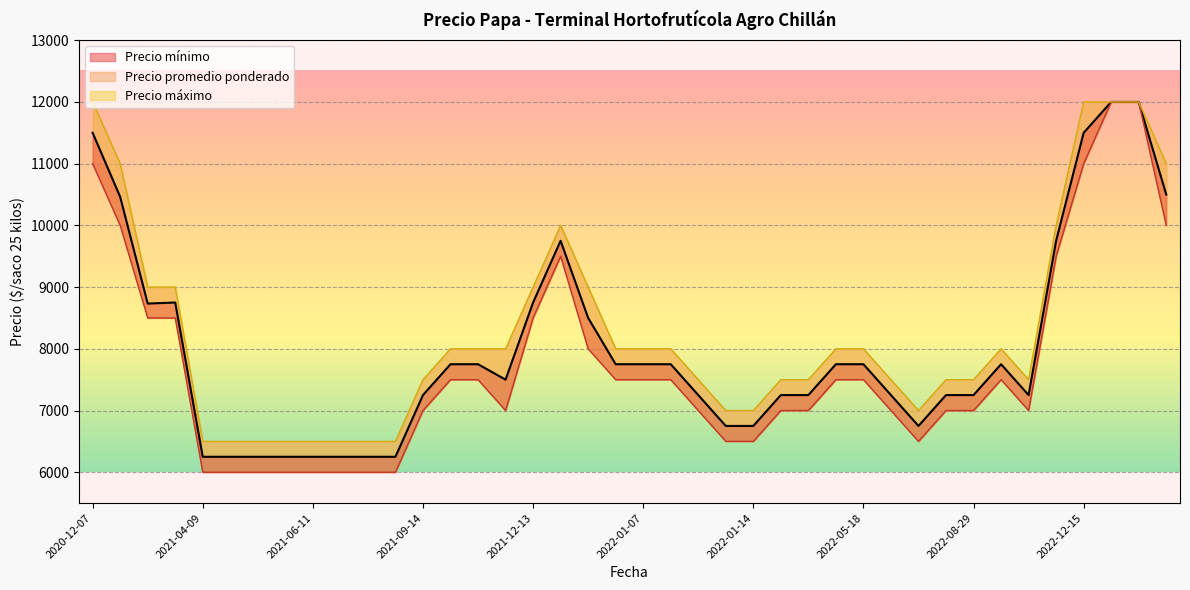

Where is the first local minimum for Precio máximo?

2021-06-11